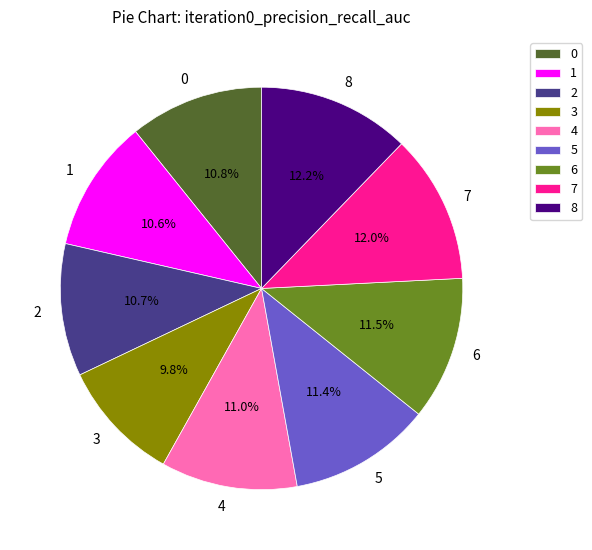

To the nearest percent, what is the combined percentage of 5 and 1?

22%